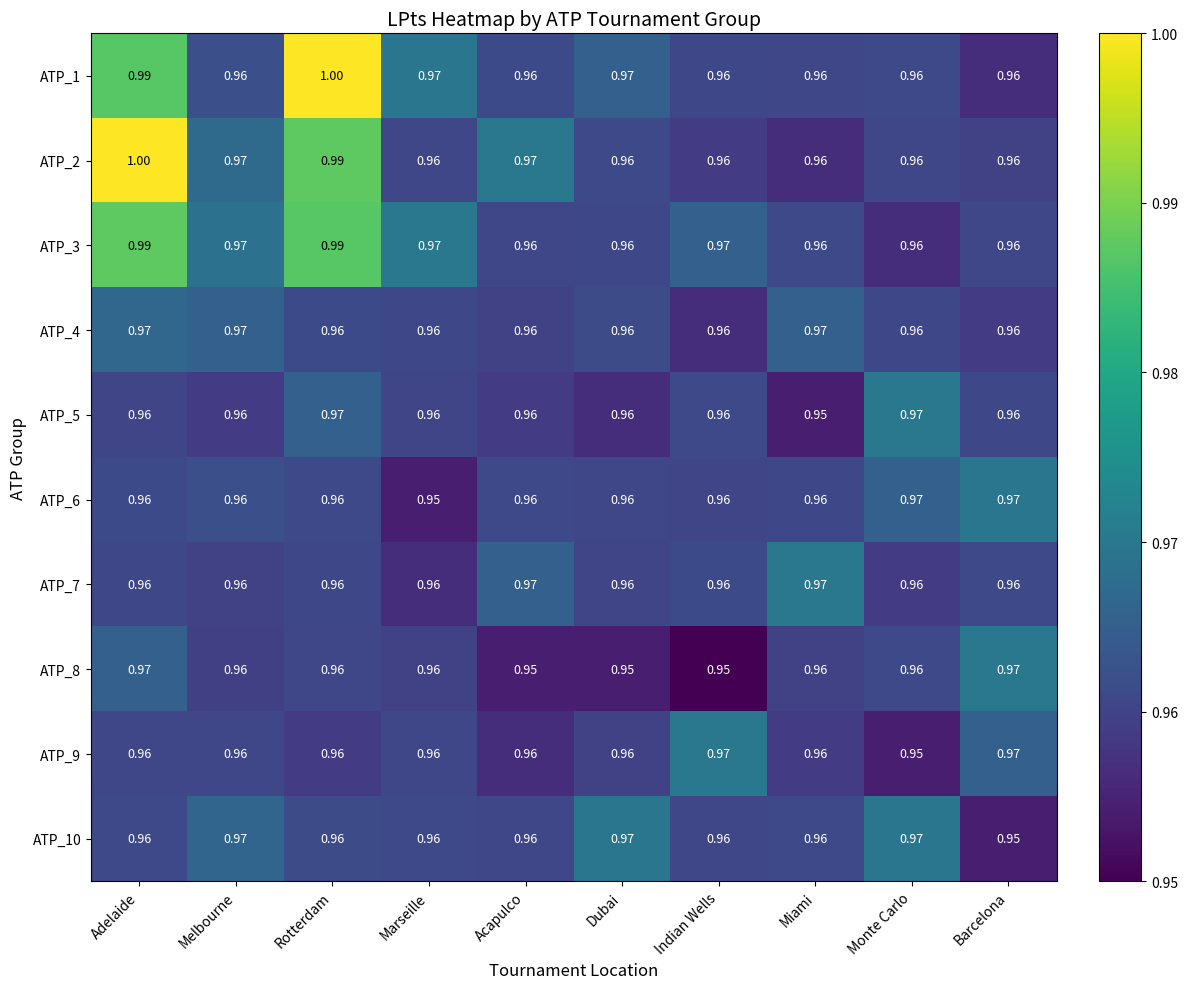

How many data points does each series have?

10